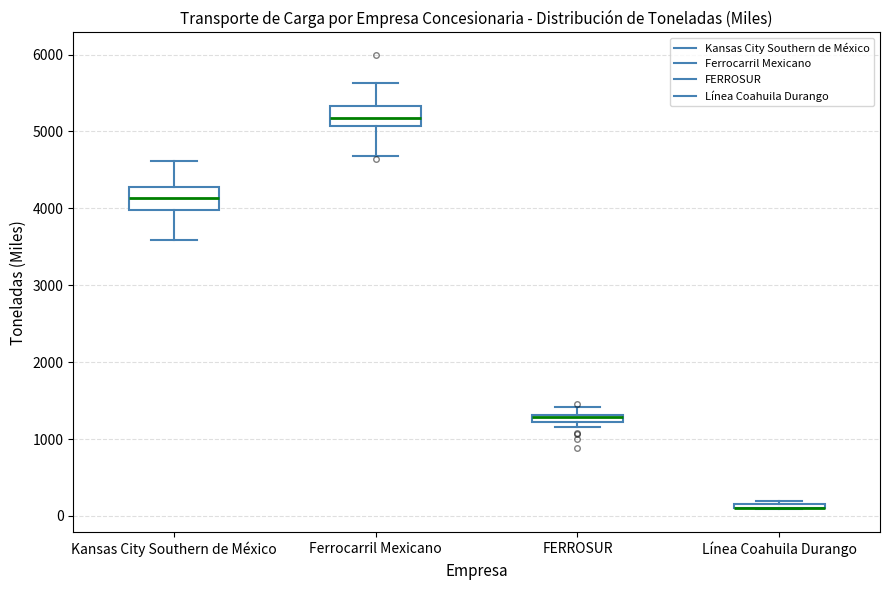

Where is the upper edge of the box for FERROSUR on the y-axis? The values are not printed on the chart, so give them approximately, as read against the axis.

1300